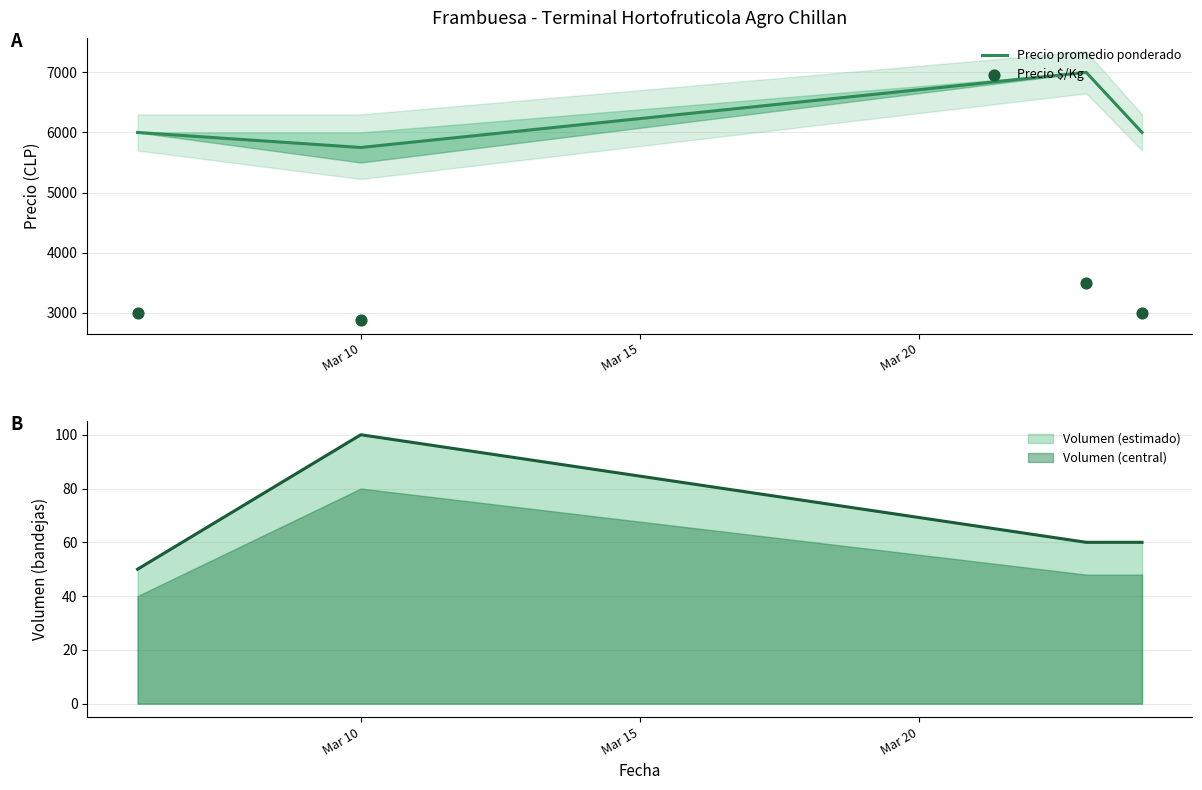

In Precio promedio ponderado, how many points are lower than both neighbors (excluding endpoints)?

1